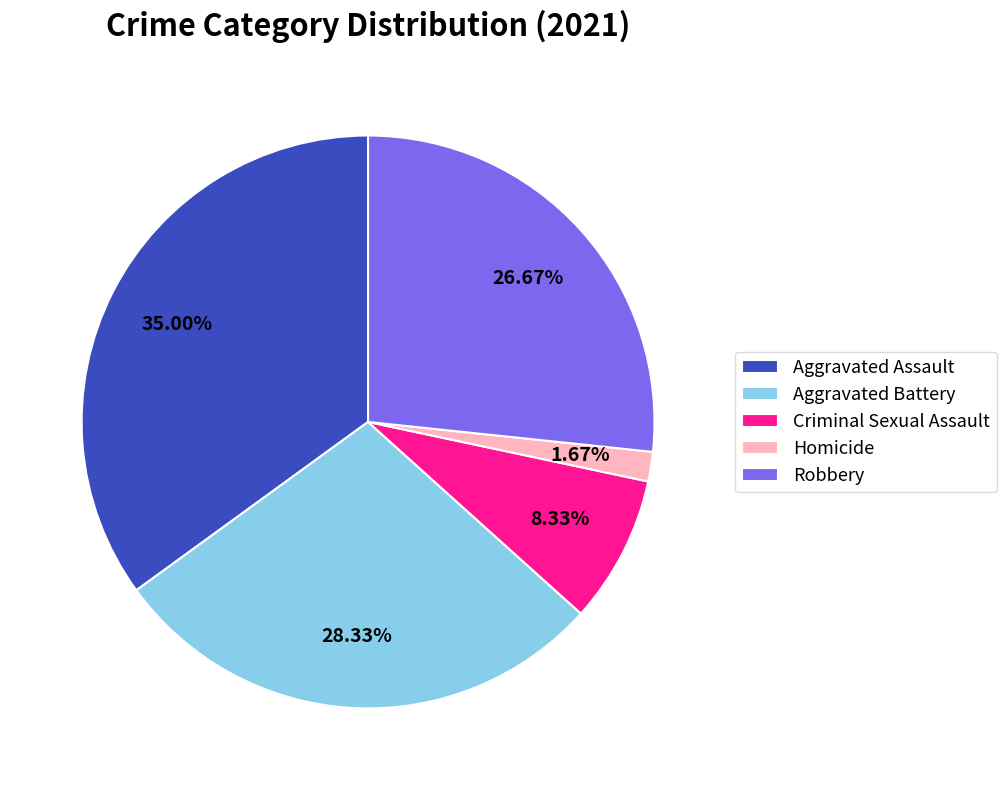

Rank the categories by value from lowest to highest.

Homicide, Criminal Sexual Assault, Robbery, Aggravated Battery, Aggravated Assault